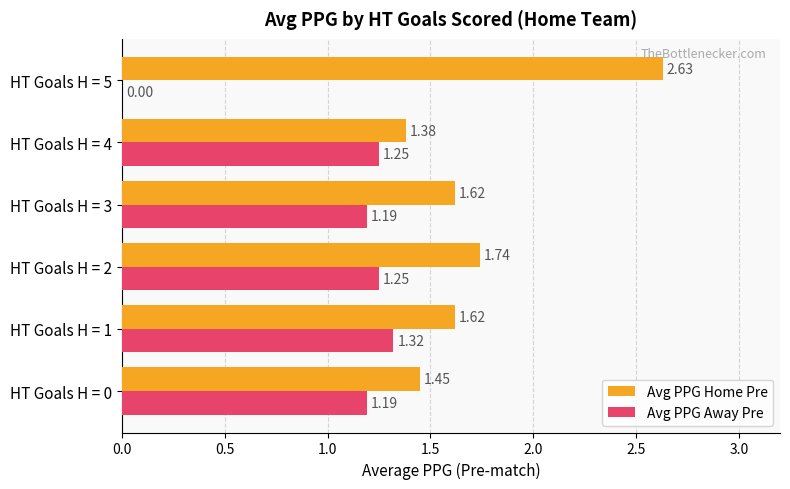

How many Avg PPG Home Pre values are between 1 and 2?

5